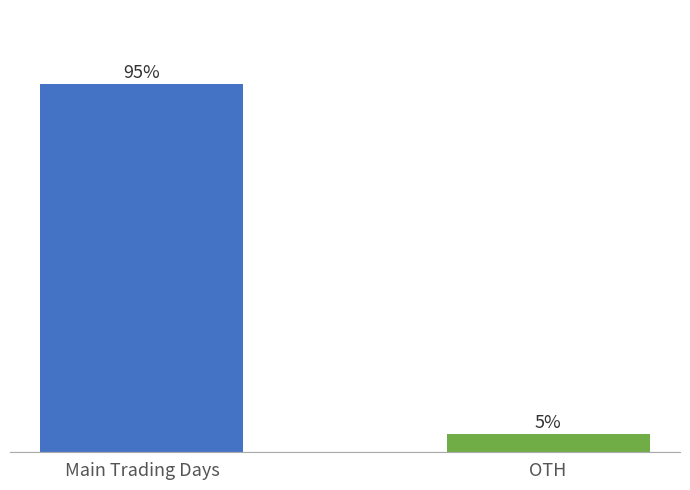

Between Main Trading Days and OTH, which is larger?

Main Trading Days